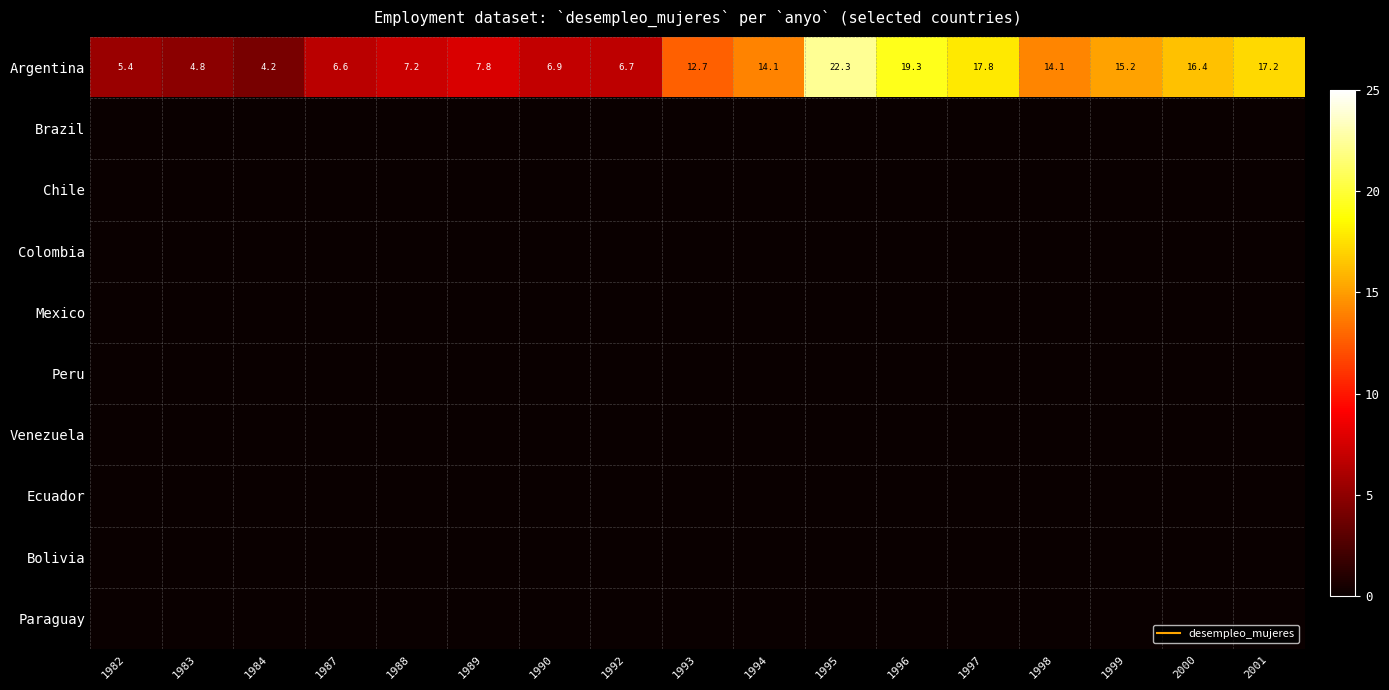

Rank the series at 1997 from lowest to highest value.

Brazil, Chile, Colombia, Mexico, Peru, Venezuela, Ecuador, Bolivia, Paraguay, Argentina